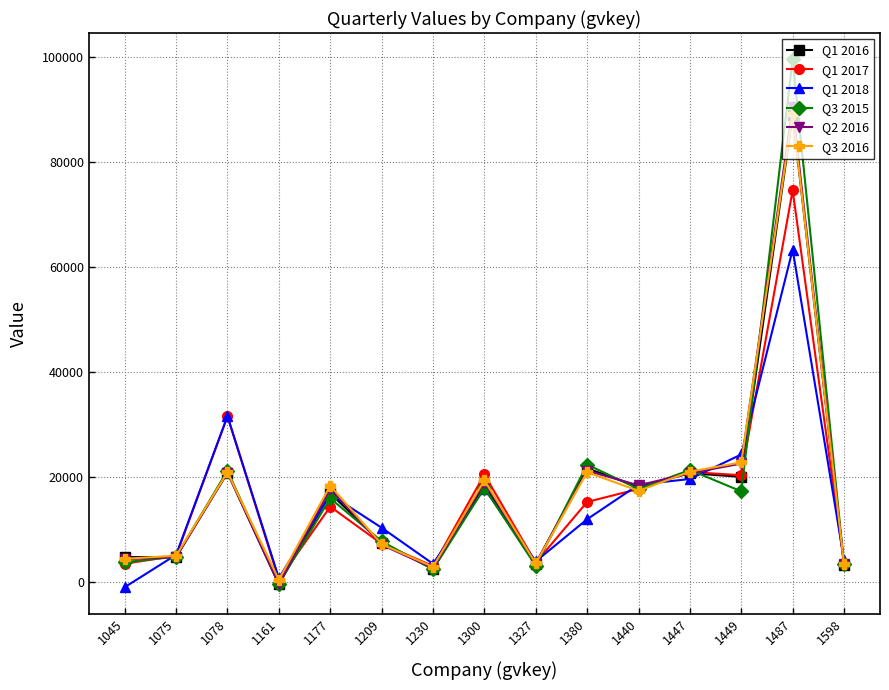

Between 1300 and 1327, which series saw the biggest shift?

Q1 2017